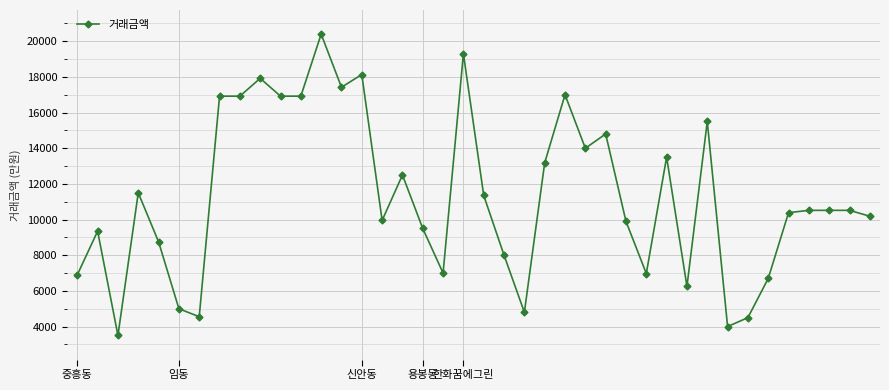

What is the average value?

11298